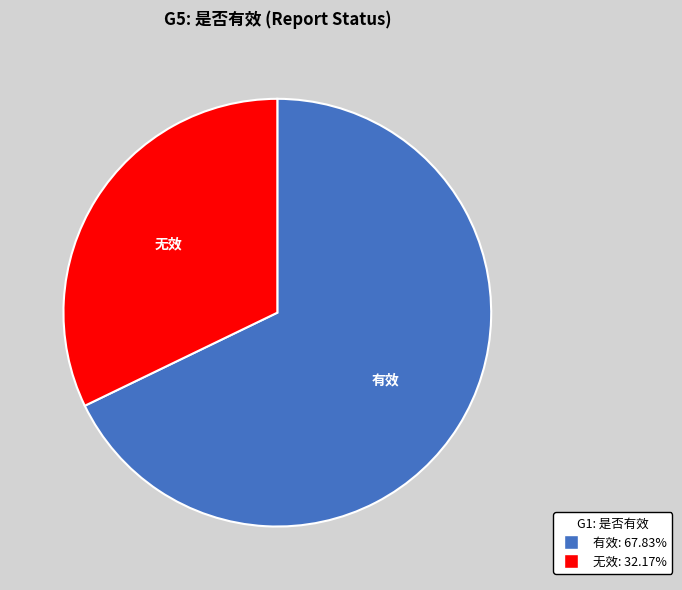

Which slice represents more than half of the pie?

有效